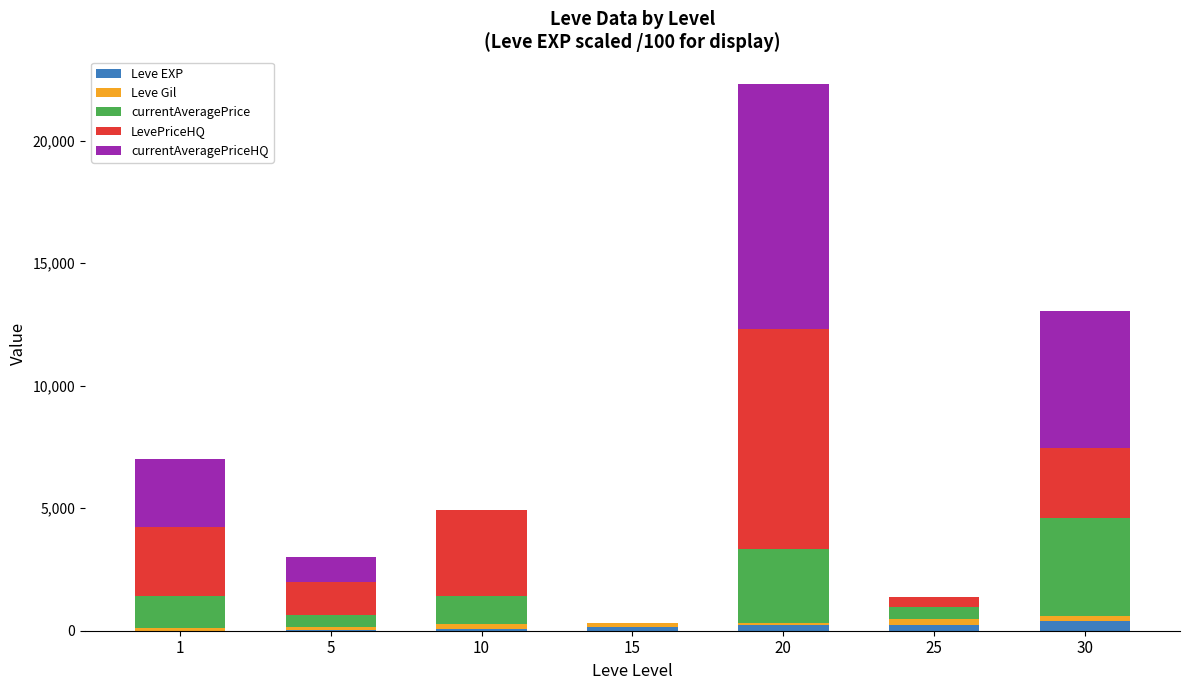

Rank the series at 1 from lowest to highest value.

Leve EXP, Leve Gil, currentAveragePrice, LevePriceHQ, currentAveragePriceHQ